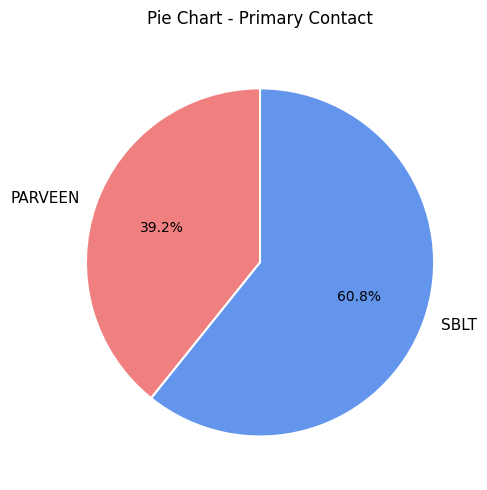

Rank the categories by value from lowest to highest.

PARVEEN, SBLT